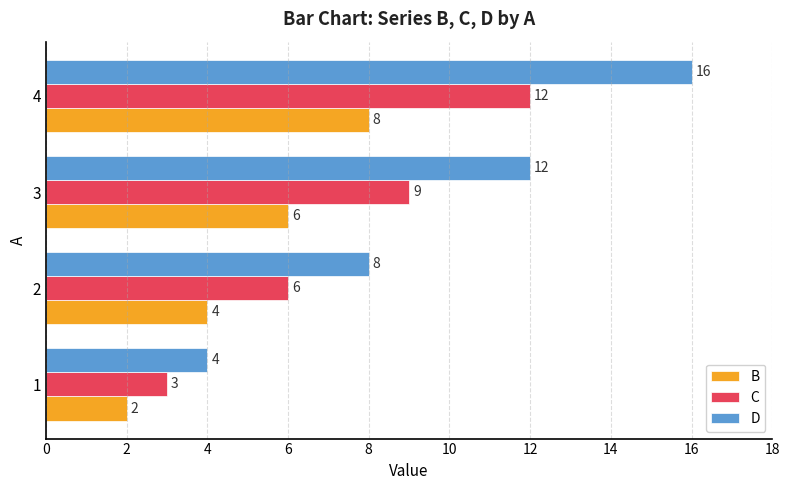

At which label does D reach its peak?

4